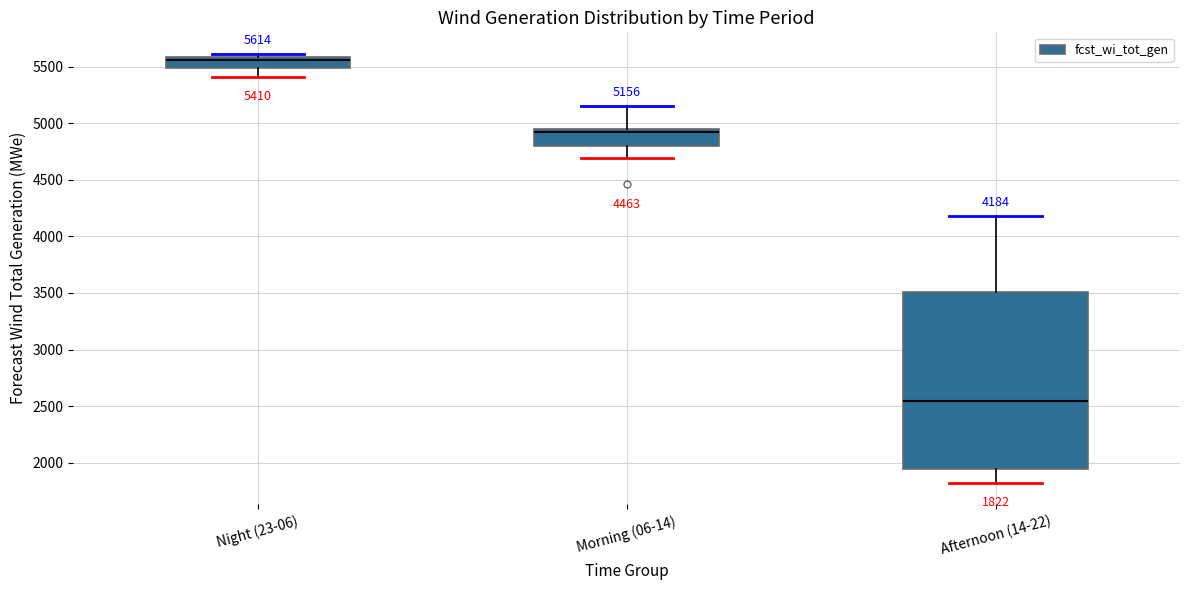

Which box has the lowest median line?

Afternoon (14-22)